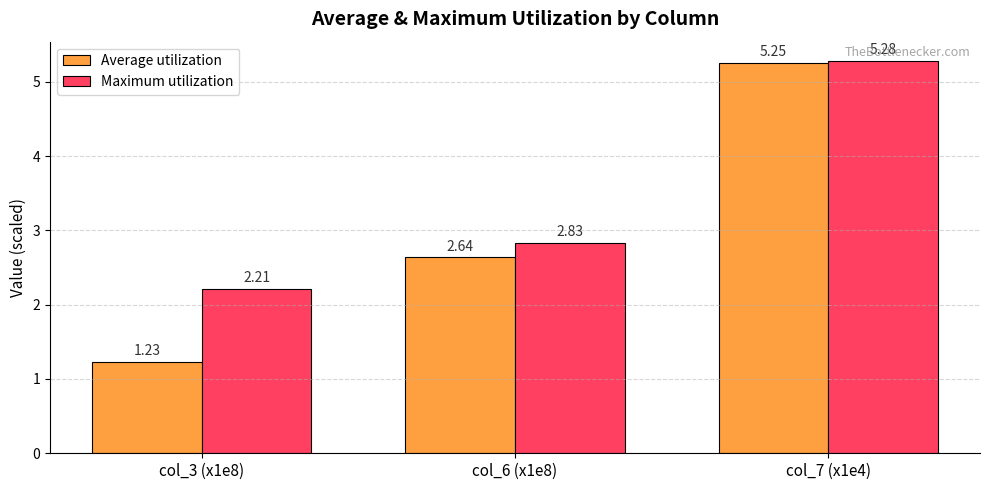

Which series has the widest spread of values?

Average utilization